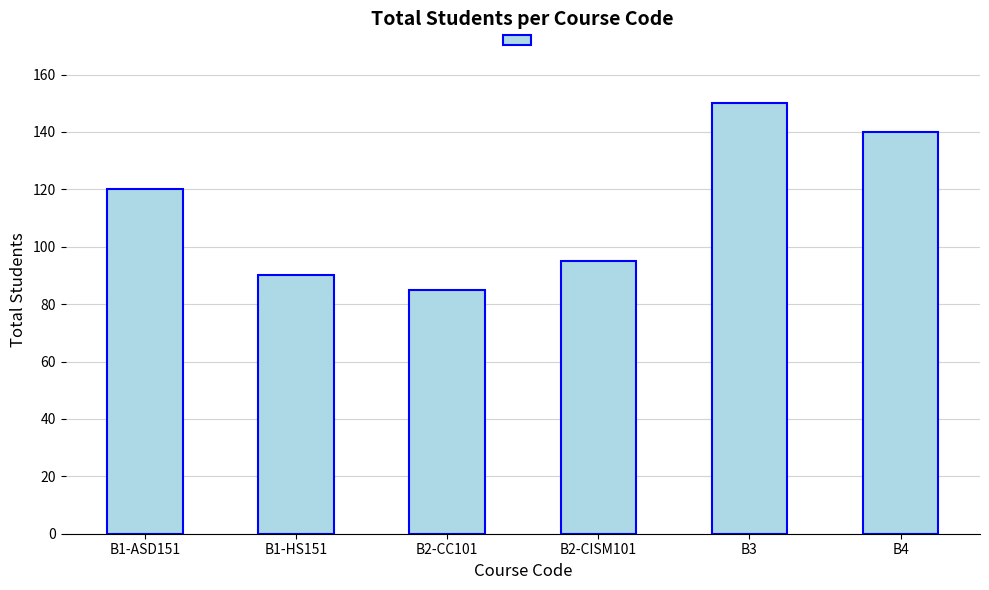

Are the bars grouped side by side (vs. stacked)?

No